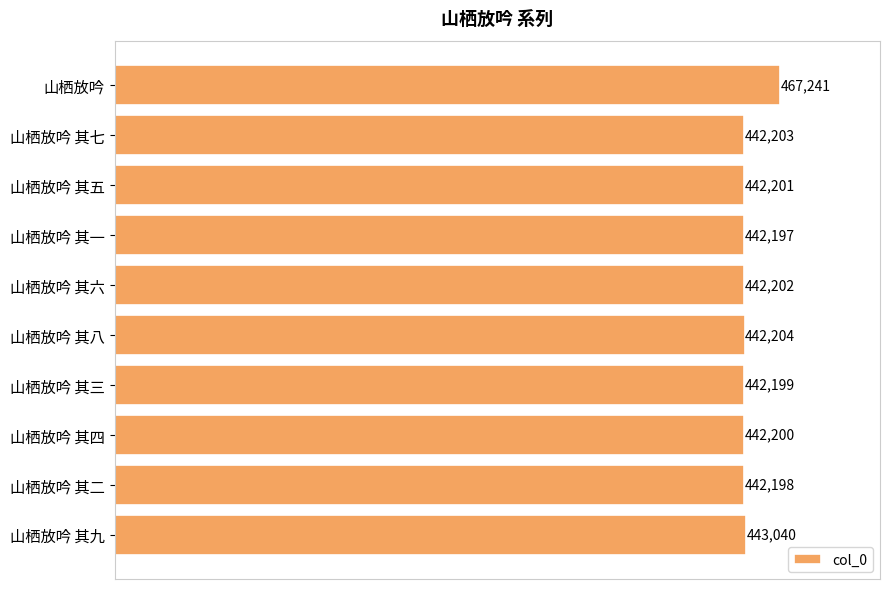

Is it true that the value at 山栖放吟 其八 is 442204?

True